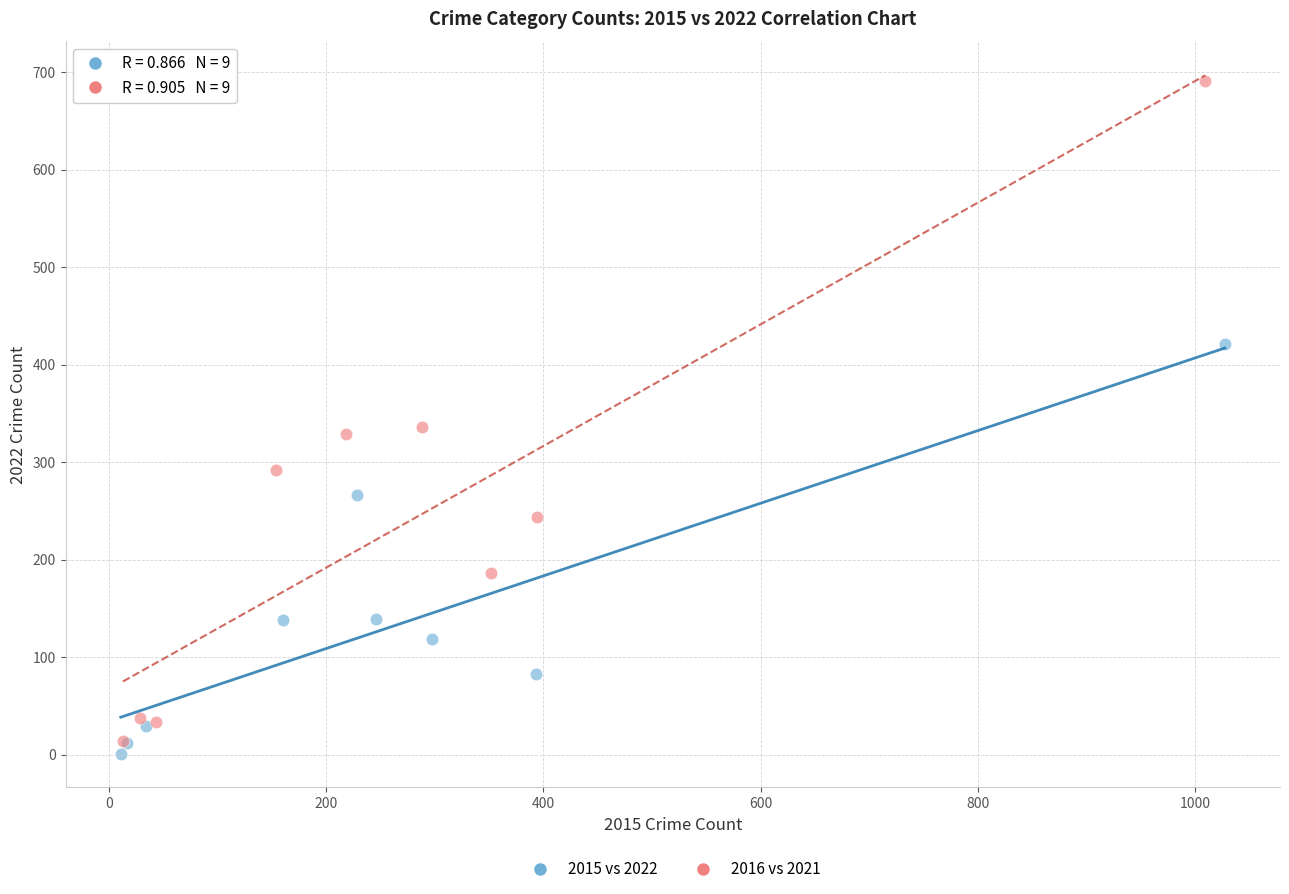

Which series has the largest Y range (max minus min)?

2016 vs 2021